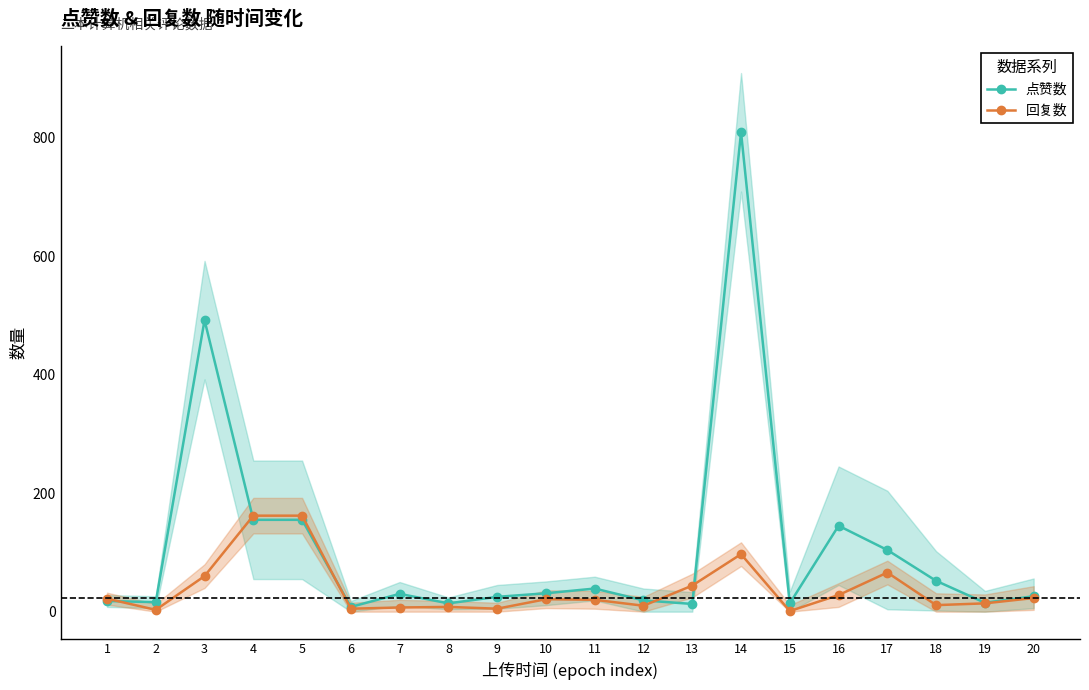

What is the difference between the second highest and minimum values in the 点赞数 series?

484